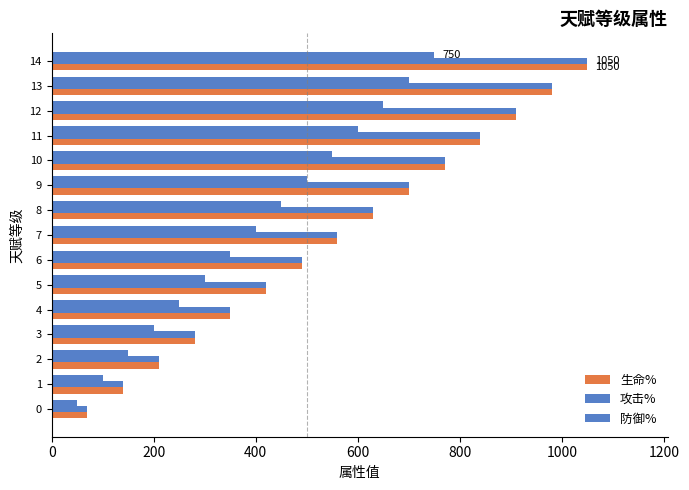

How many series are shown in this chart?

3